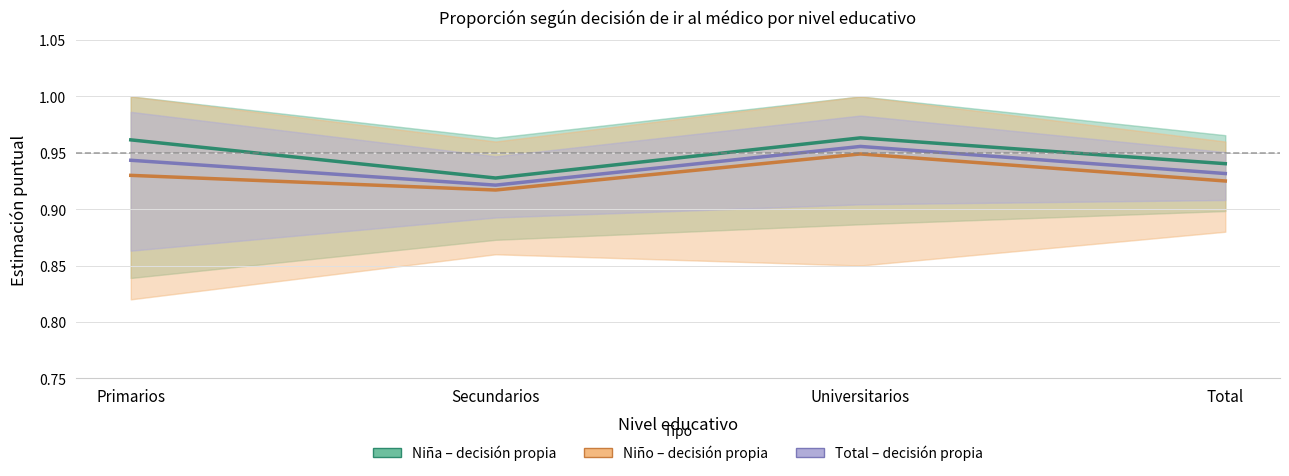

What position from the right is Secundarios?

3